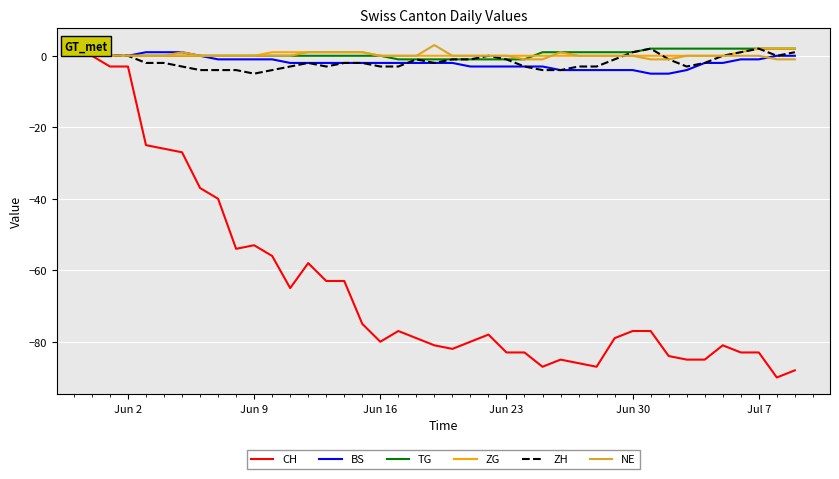

What is the minimum value shown in the chart?

-90